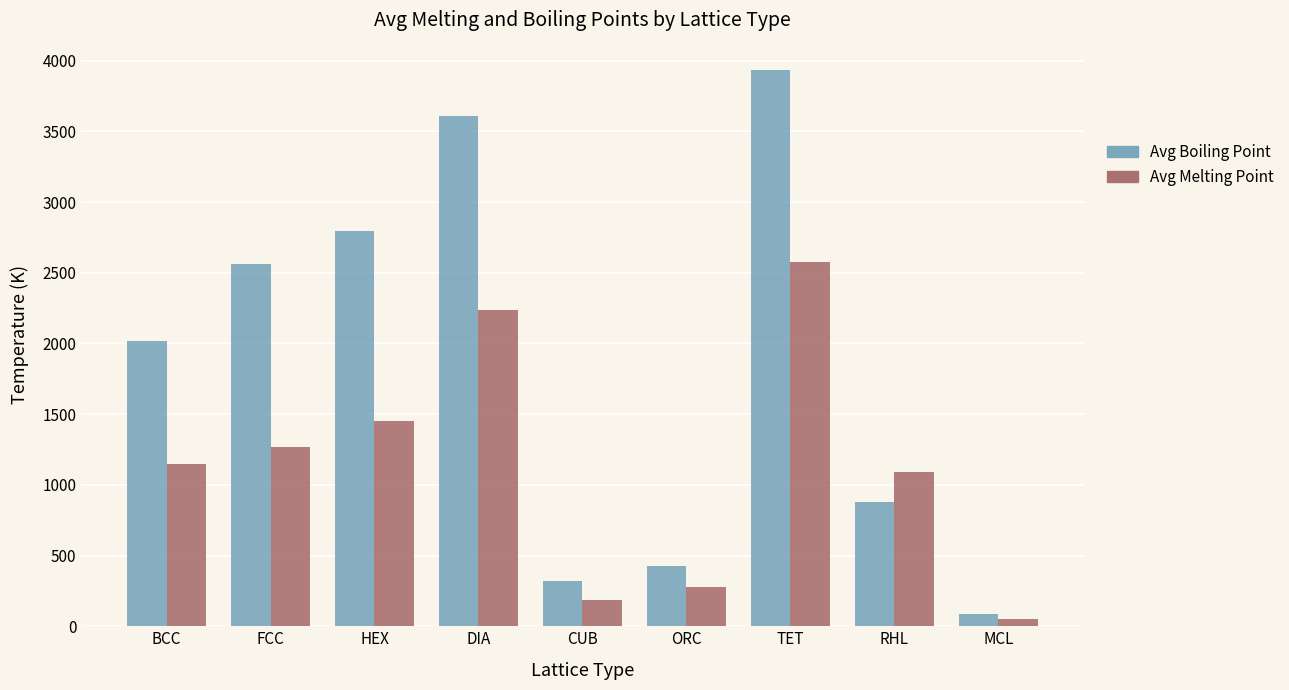

Which category has the highest value across all series?

TET